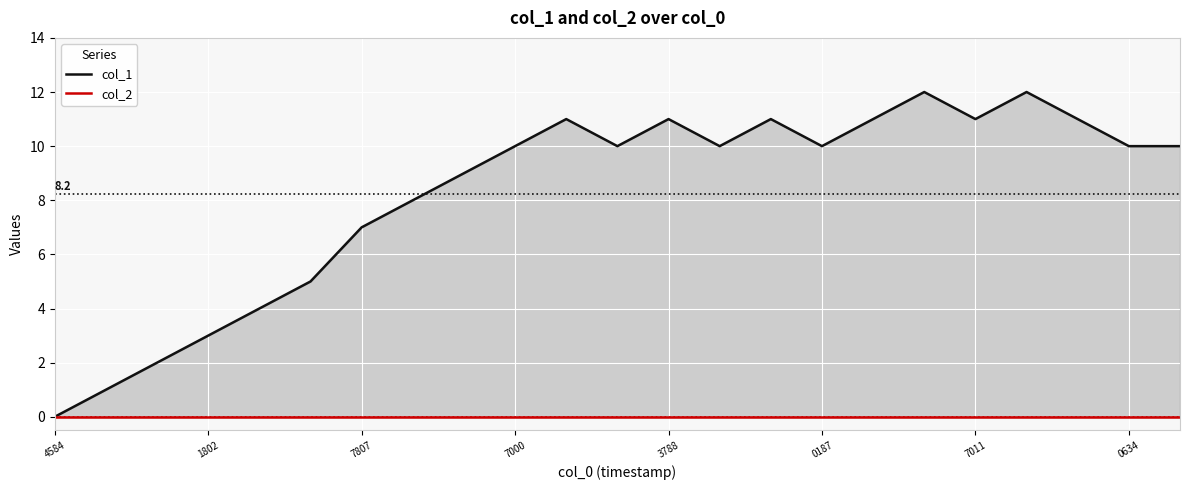

List the series in order of their peak value, lowest first.

col_2, col_1